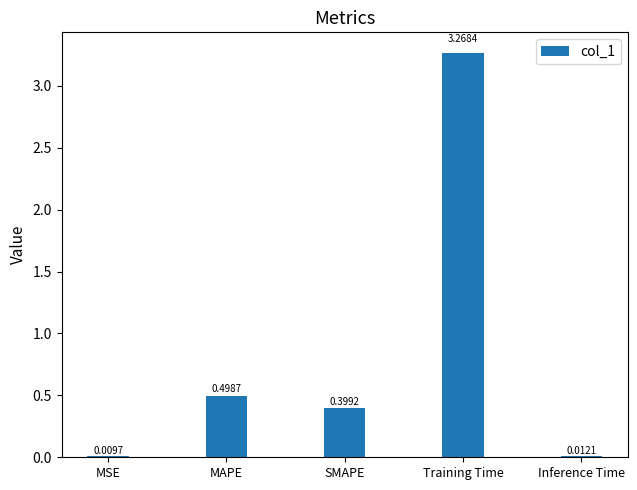

What is the sum of all values?

4.2